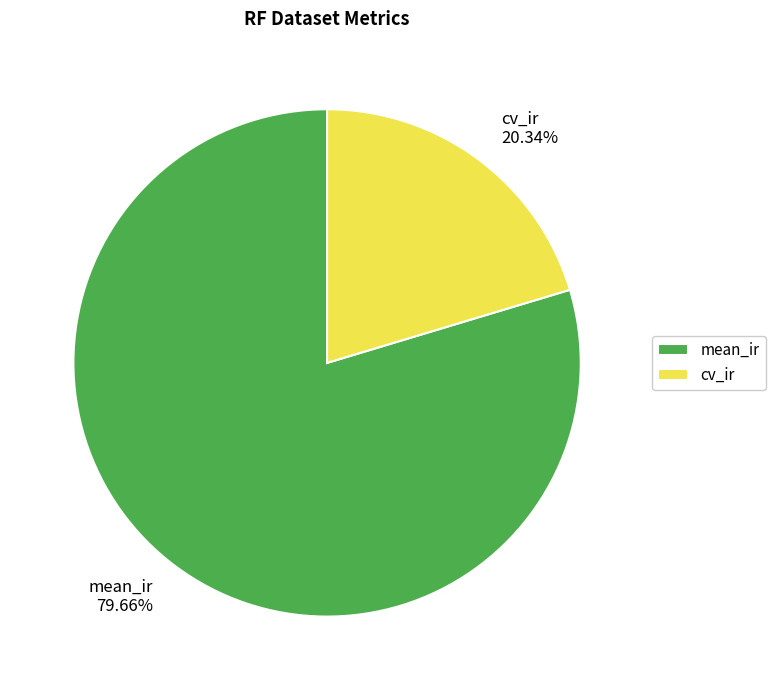

Which category accounts for the majority?

mean_ir